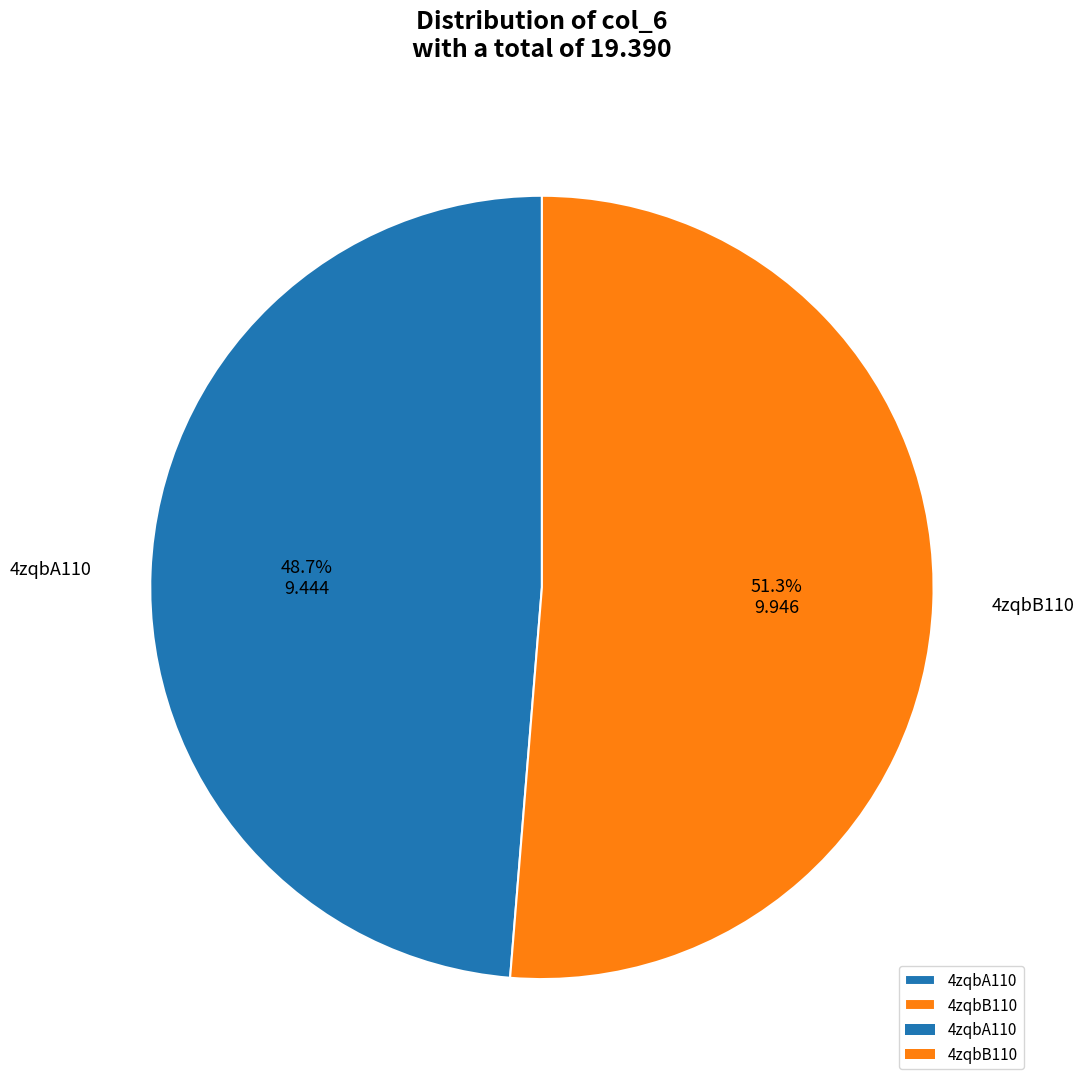

What percentage is the 4zqbB110 slice, to the nearest percent?

51%